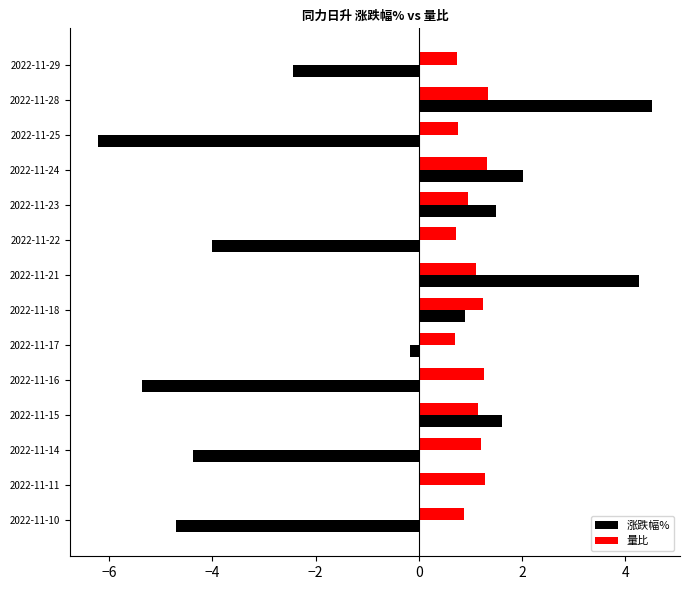

Is the value of 量比 at 2022-11-18 greater than the value of 涨跌幅% at 2022-11-15?

No